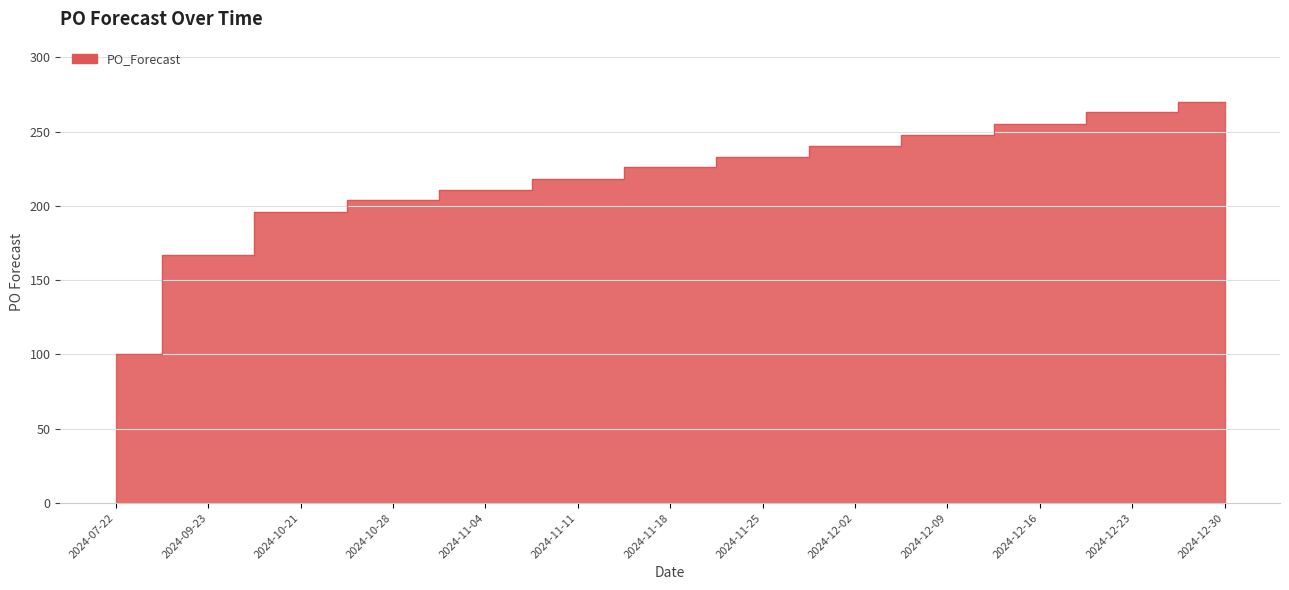

What is the label of the 2nd point from the left?

2024-09-23